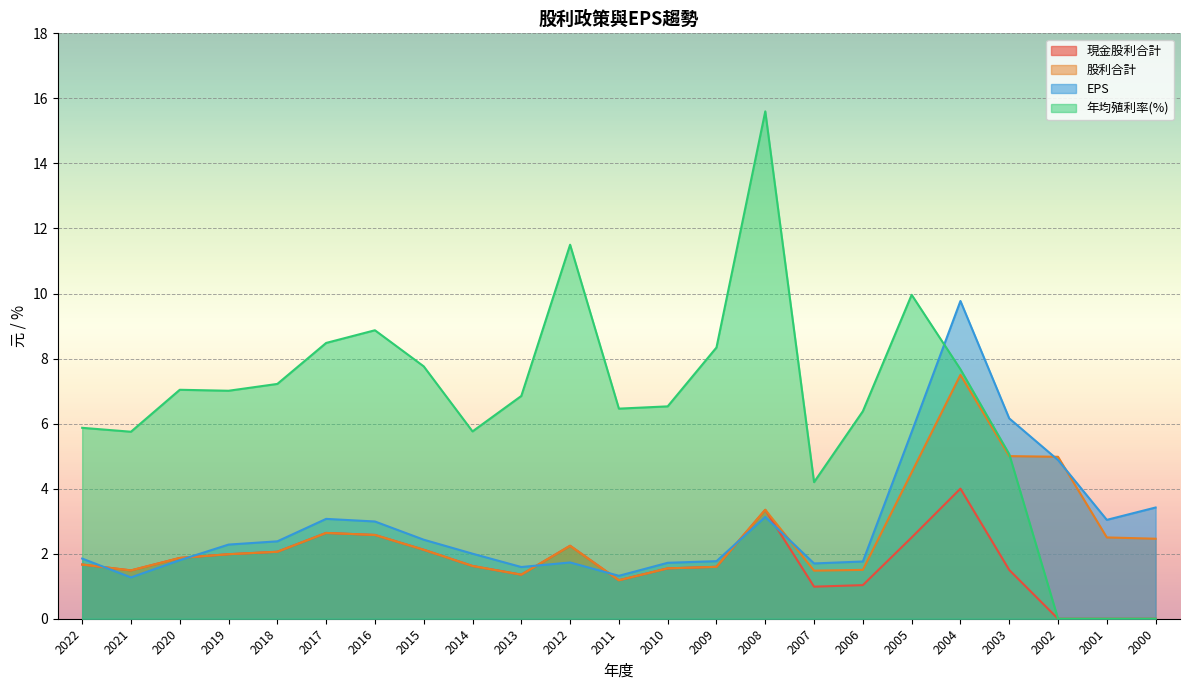

What is the value of the 股利合計 point at the 23rd from the left?

2.5